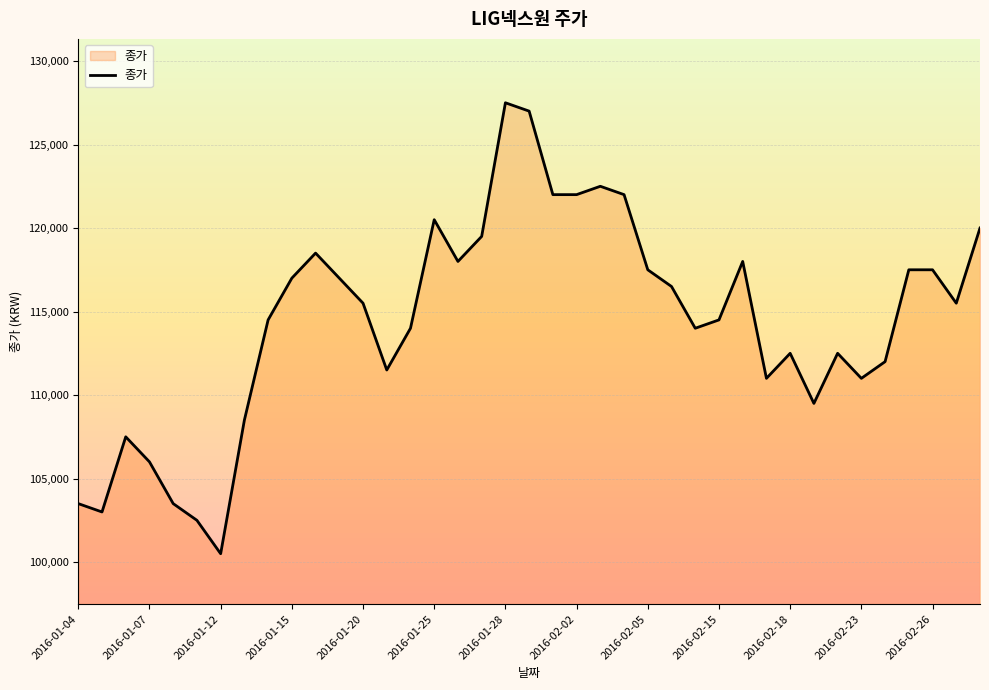

What is the difference between the maximum and minimum values?

27000